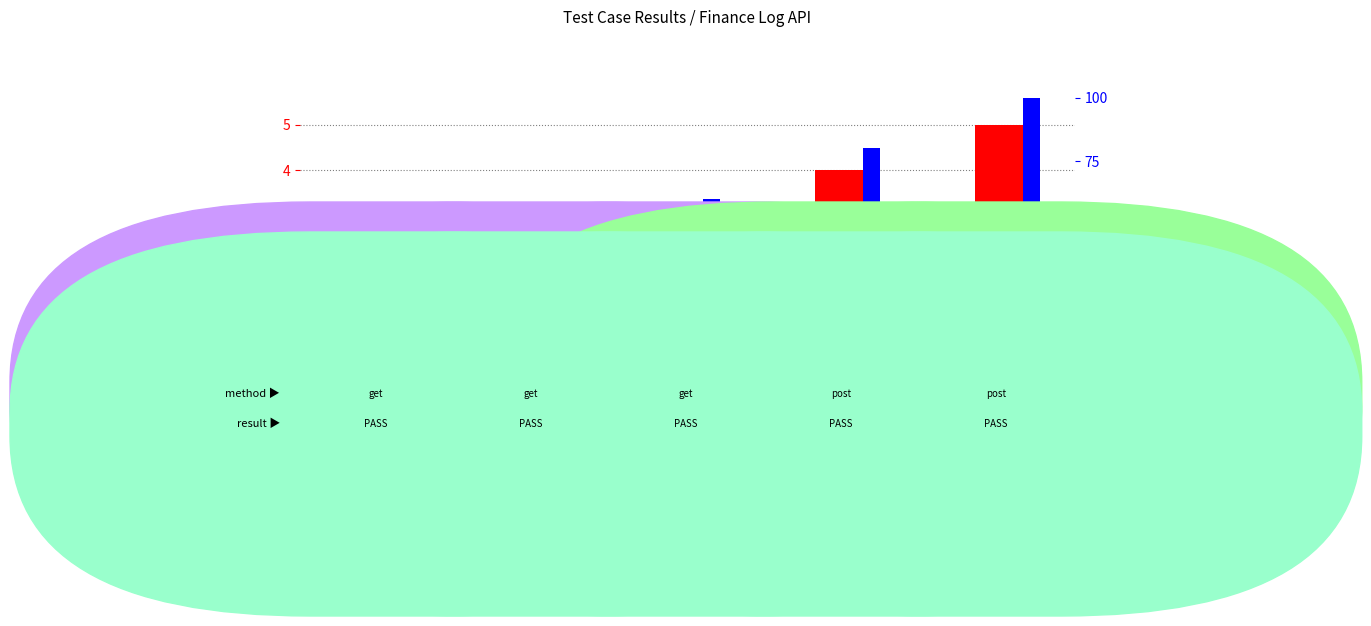

Which series changed the most between Case 1 and Case 5?

percentile rank within the sample